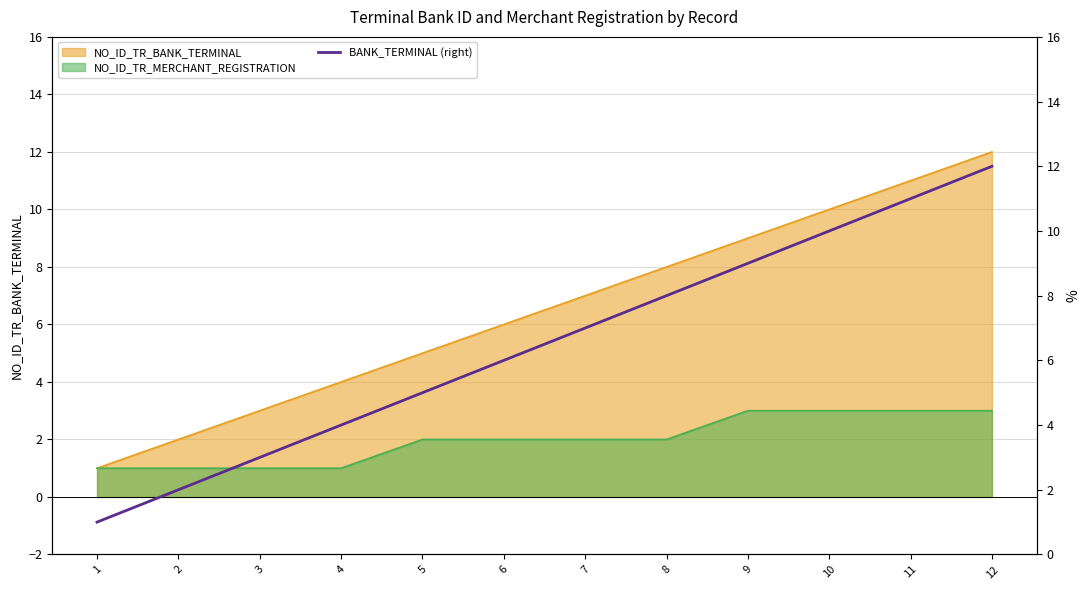

How many data points are less than 7?

6